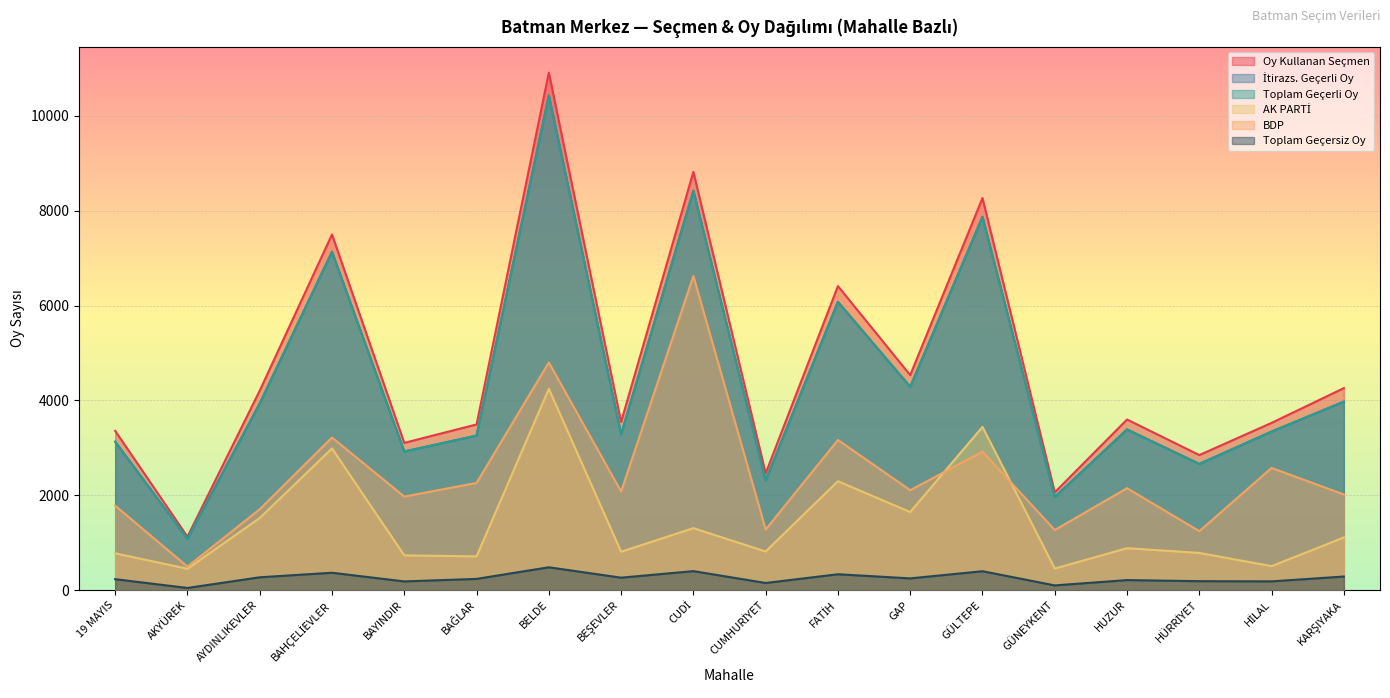

The value of Oy Kullanan Seçmen at GÜNEYKENT is 971. True or false?

False